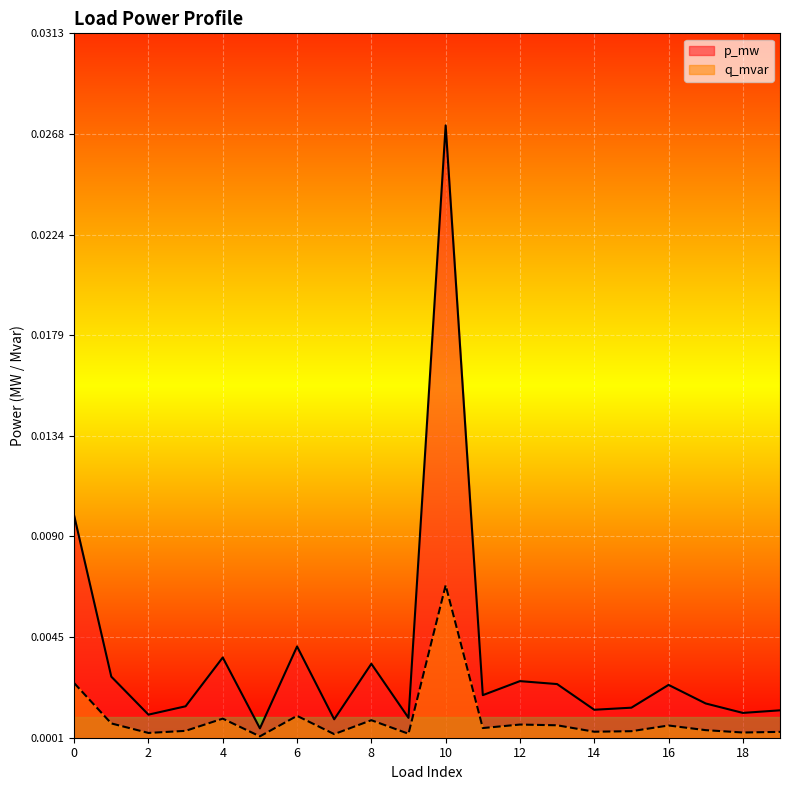

At how many categories does at least one series exceed 0?

20